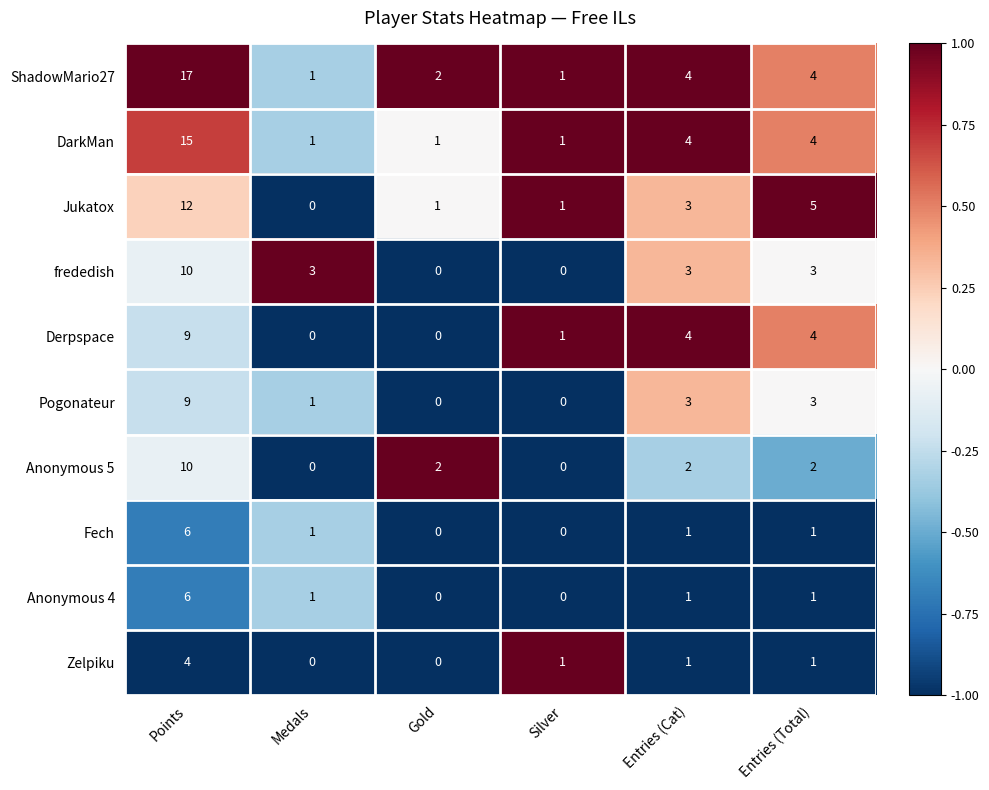

Which series has the widest spread of values?

ShadowMario27